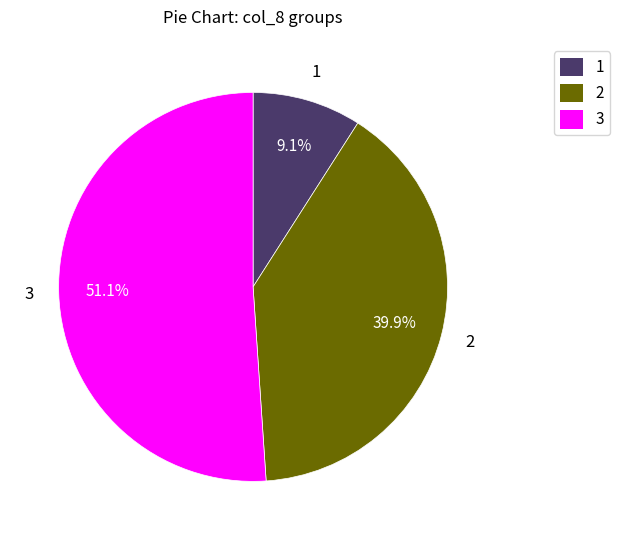

Is there any slice that represents more than half of the pie?

Yes